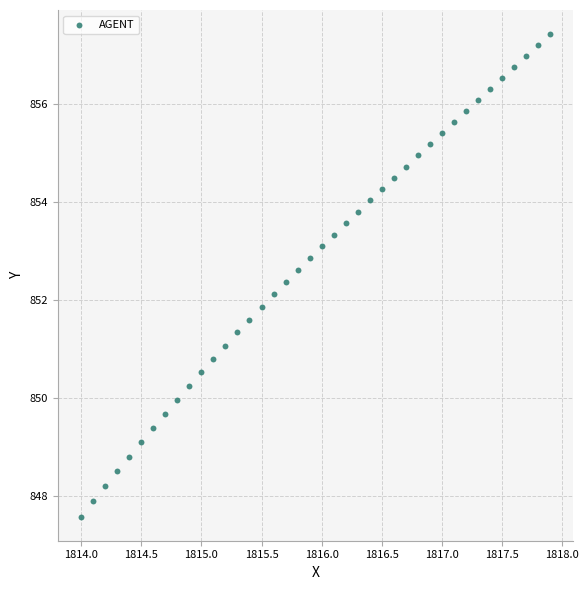

What is the range of Y values (max minus min)?

9.8